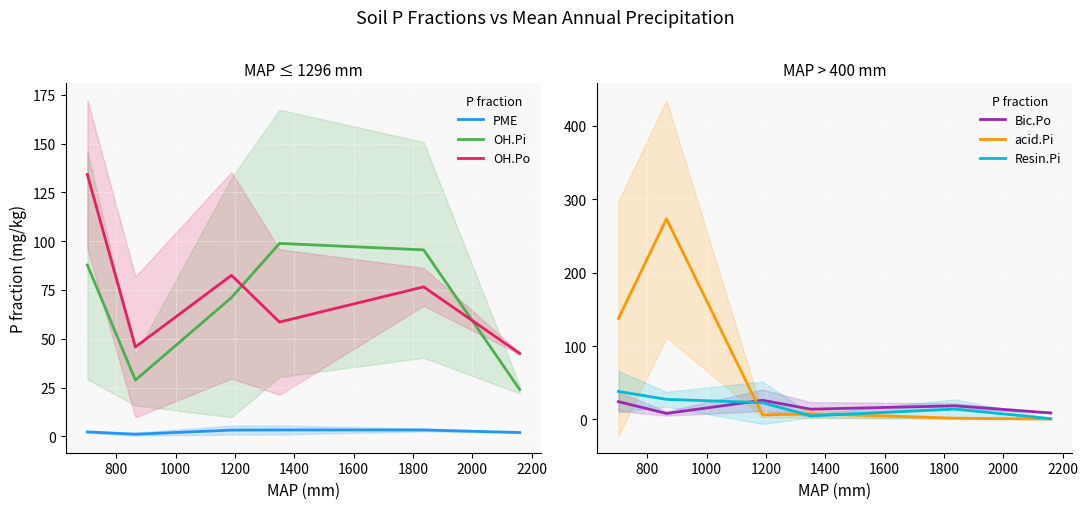

Count the number of categories in the chart.

6